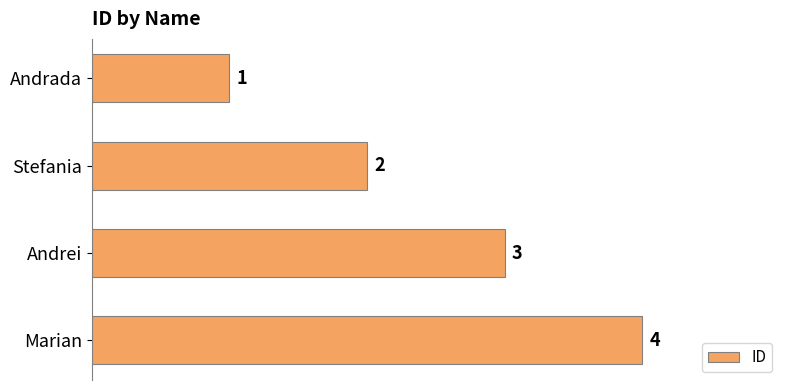

How many bars are there in total?

4